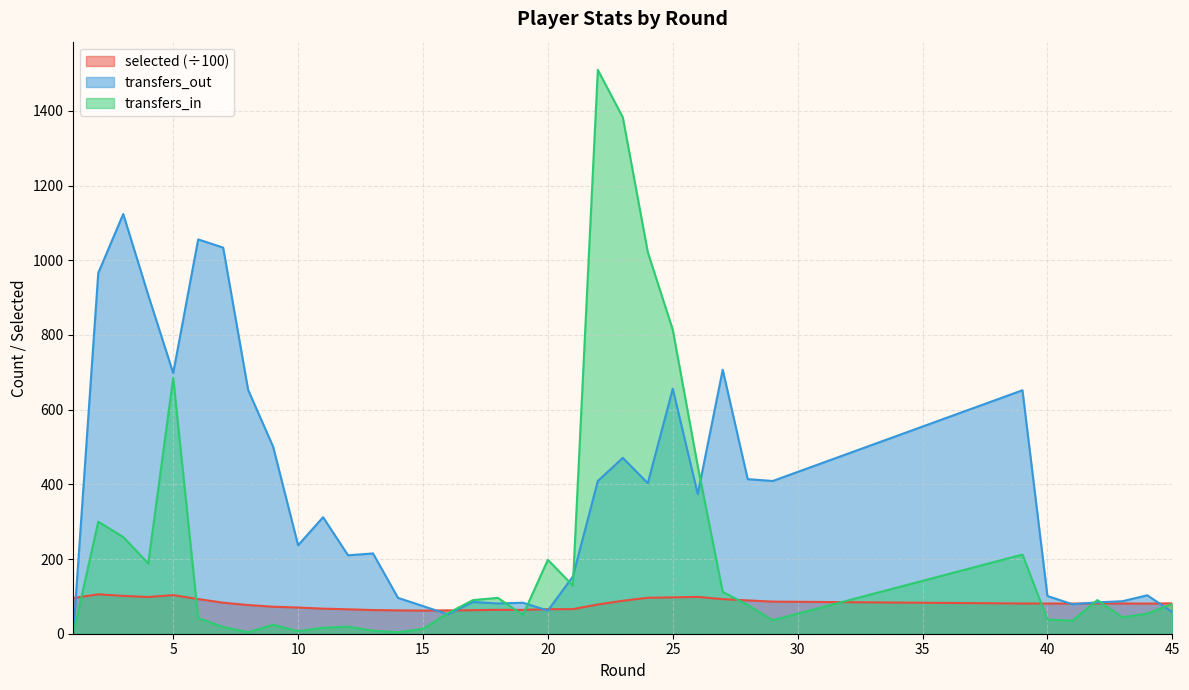

Read the transfers_in value at 28.

77.0